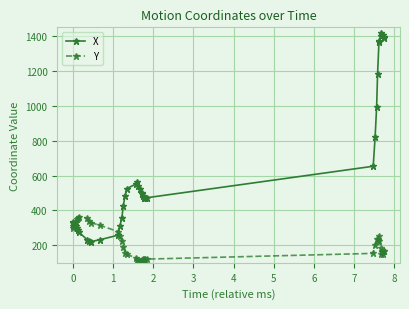

True or false: X and Y intersect in this chart.

True